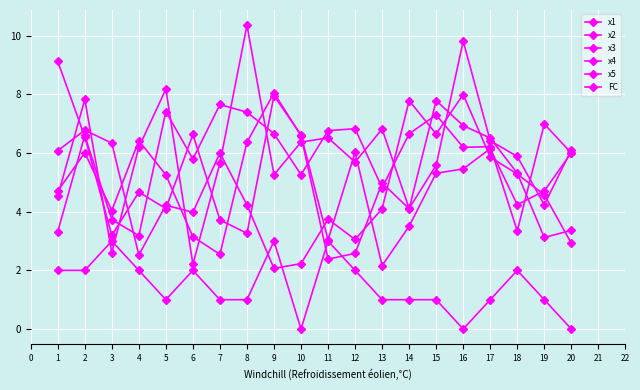

What is the value of the x4 point at the 16th from the left?

8.0